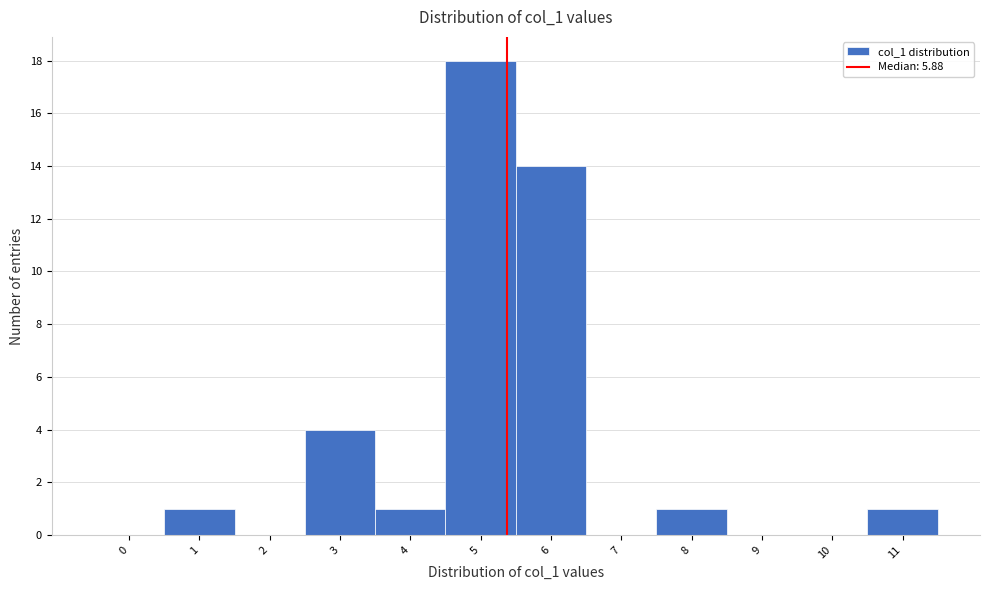

Reading left to right, what are all the values shown in this chart?

0=0	1=1	2=0	3=4	4=1	5=18	6=14	7=0	8=1	9=0	10=0	11=1